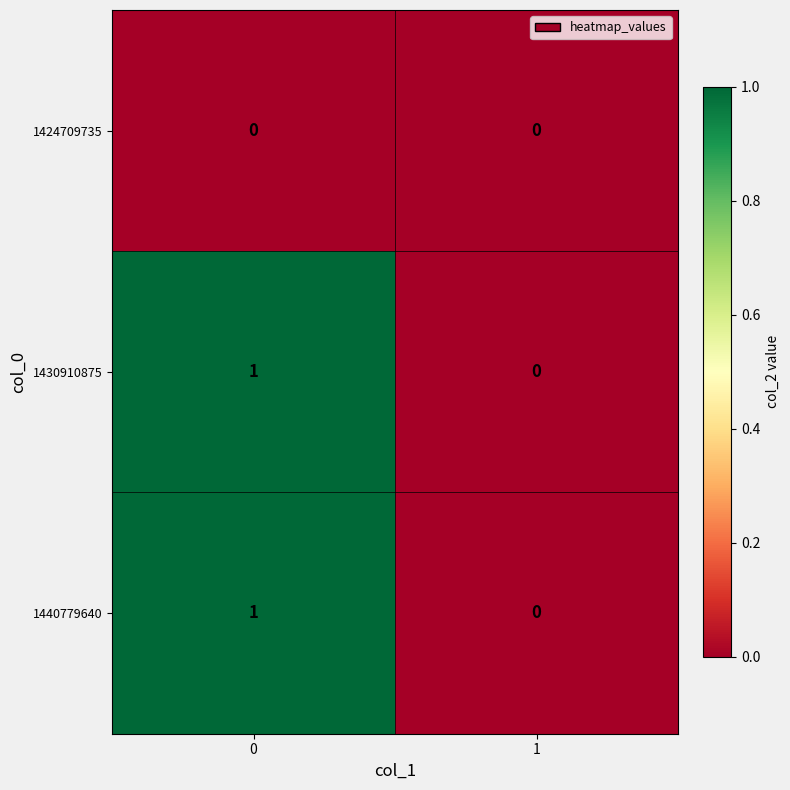

Is the value of 1424709735 at 1 greater than the value of 1430910875 at 0?

No